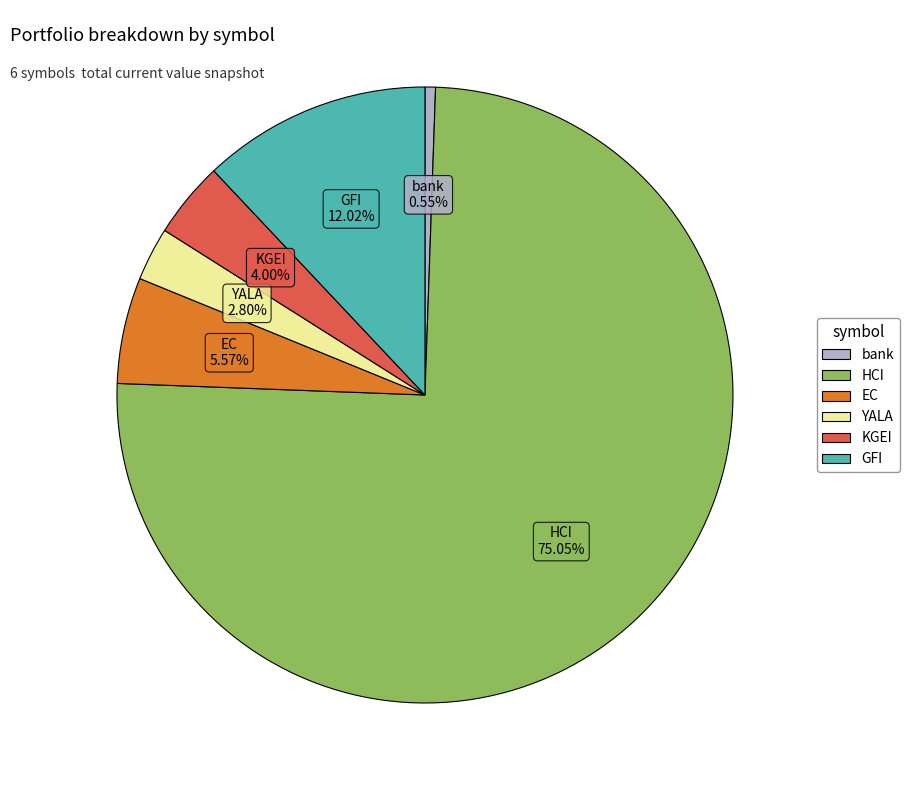

True or false: bank accounts for 1% of the total.

True